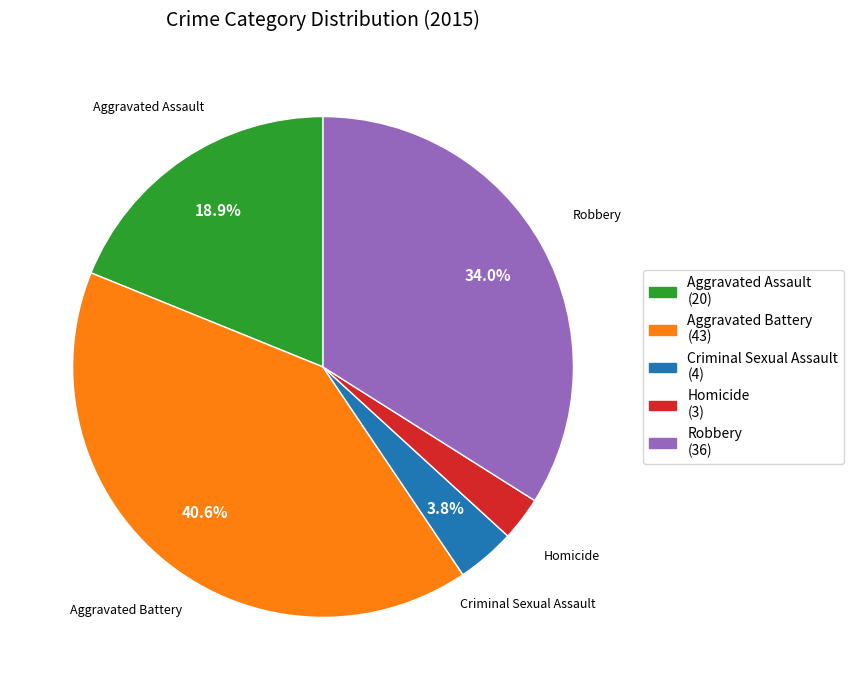

Does Robbery account for over 50% of the chart?

No